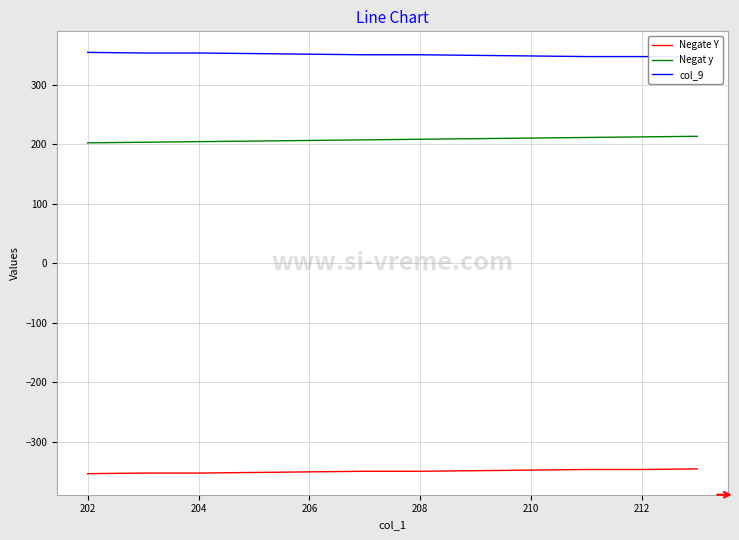

What is the highest value of the Negat y series?

213